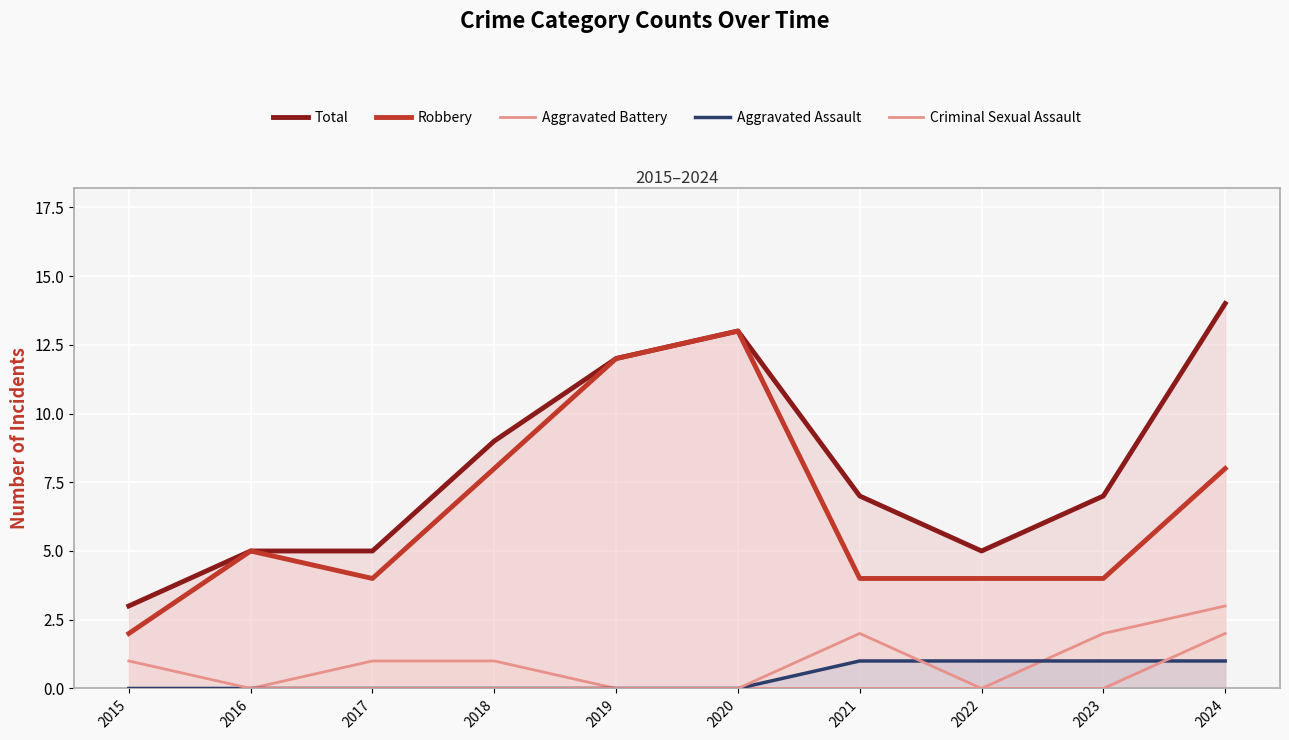

Does the chart display data point markers on the line(s)?

No